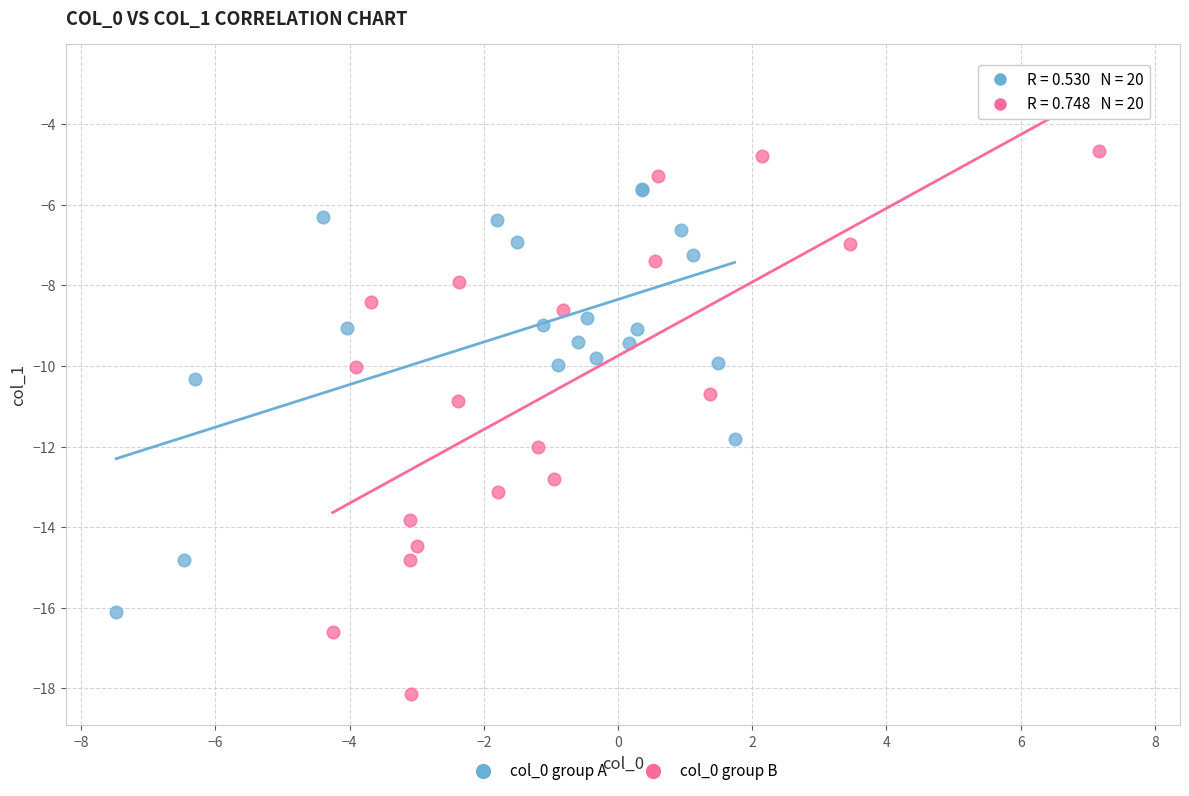

Which series contains the lowest Y value?

col_0 group B